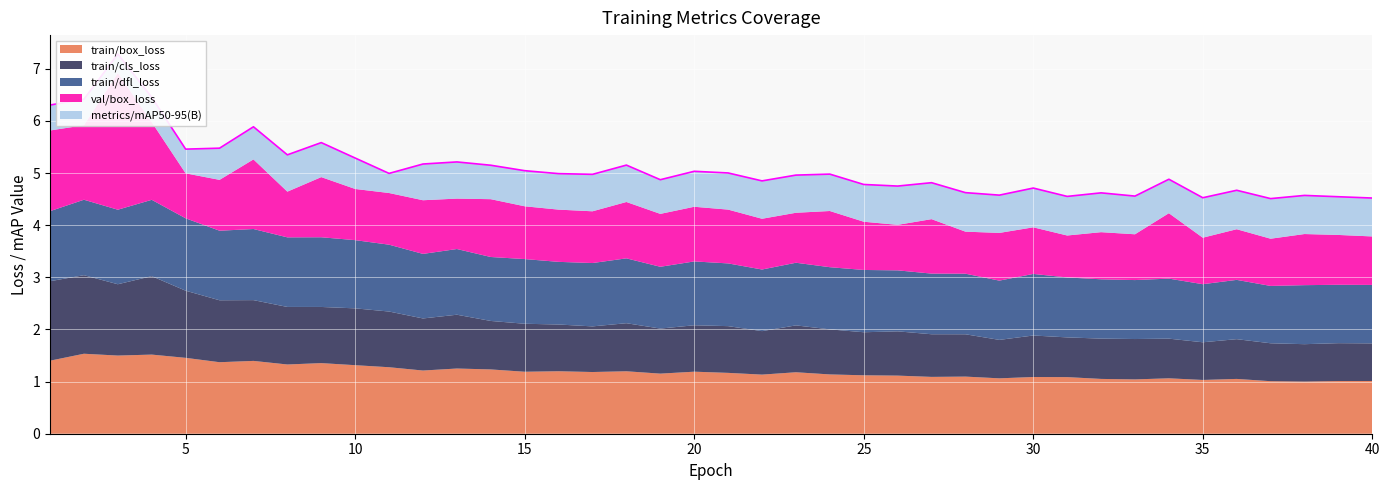

Reading right to left, list all the values displayed in this chart.

train/box_loss: 40=1.0	39=1.0	38=1.0	37=1.0	36=1.1	35=1.0	34=1.1	33=1.0	32=1.1	31=1.1	30=1.1	29=1.1	28=1.1	27=1.1	26=1.1	25=1.1	24=1.1	23=1.2	22=1.1	21=1.2	20=1.2	19=1.2	18=1.2	17=1.2	16=1.2	15=1.2	14=1.2	13=1.3	12=1.2	11=1.3	10=1.3	9=1.4	8=1.3	7=1.4	6=1.4	5=1.5	4=1.5	3=1.5	2=1.5	1=1.4
train/cls_loss: 40=0.7	39=0.7	38=0.7	37=0.7	36=0.8	35=0.7	34=0.8	33=0.8	32=0.8	31=0.8	30=0.8	29=0.7	28=0.8	27=0.8	26=0.8	25=0.8	24=0.9	23=0.9	22=0.8	21=0.9	20=0.9	19=0.9	18=0.9	17=0.9	16=0.9	15=0.9	14=0.9	13=1.0	12=1.0	11=1.1	10=1.1	9=1.1	8=1.1	7=1.2	6=1.2	5=1.3	4=1.5	3=1.4	2=1.5	1=1.5
train/dfl_loss: 40=1.1	39=1.1	38=1.1	37=1.1	36=1.1	35=1.1	34=1.2	33=1.1	32=1.1	31=1.2	30=1.2	29=1.1	28=1.2	27=1.2	26=1.2	25=1.2	24=1.2	23=1.2	22=1.2	21=1.2	20=1.2	19=1.2	18=1.2	17=1.2	16=1.2	15=1.2	14=1.2	13=1.3	12=1.2	11=1.3	10=1.3	9=1.3	8=1.3	7=1.4	6=1.3	5=1.4	4=1.5	3=1.4	2=1.4	1=1.3
val/box_loss: 40=0.9	39=1.0	38=1.0	37=0.9	36=1.0	35=0.9	34=1.3	33=0.9	32=0.9	31=0.8	30=0.9	29=0.9	28=0.8	27=1.0	26=0.9	25=0.9	24=1.1	23=1.0	22=1.0	21=1.0	20=1.0	19=1.0	18=1.1	17=1.0	16=1.0	15=1.0	14=1.1	13=1.0	12=1.0	11=1.0	10=1.0	9=1.2	8=0.9	7=1.3	6=1.0	5=0.9	4=1.5	3=2.6	2=1.4	1=1.5
metrics/mAP50-95(B): 40=0.7	39=0.7	38=0.7	37=0.8	36=0.7	35=0.8	34=0.7	33=0.7	32=0.8	31=0.7	30=0.8	29=0.7	28=0.7	27=0.7	26=0.7	25=0.7	24=0.7	23=0.7	22=0.7	21=0.7	20=0.7	19=0.7	18=0.7	17=0.7	16=0.7	15=0.7	14=0.7	13=0.7	12=0.7	11=0.4	10=0.6	9=0.7	8=0.7	7=0.6	6=0.6	5=0.5	4=0.5	3=0.4	2=0.5	1=0.5